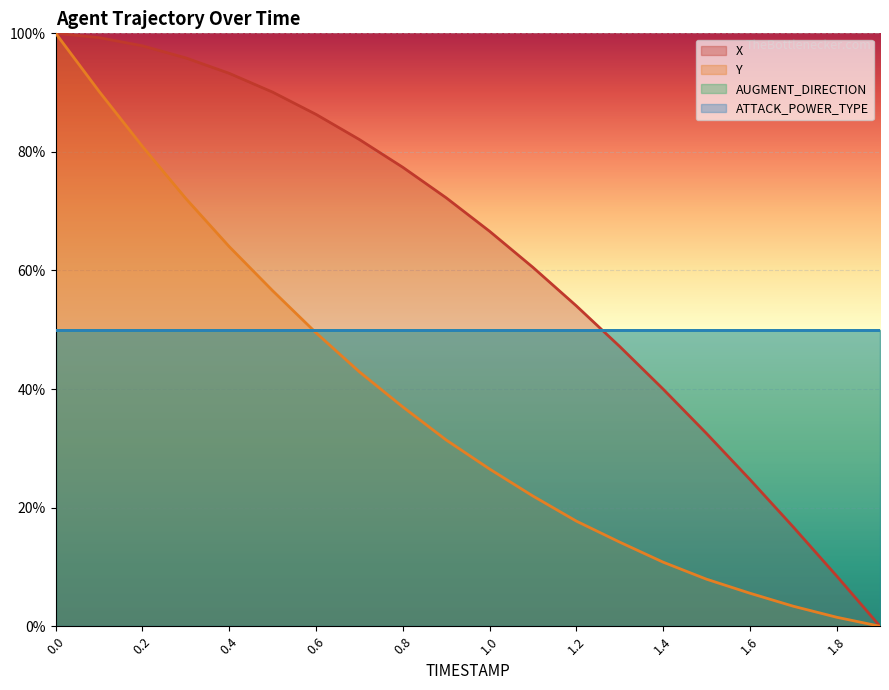

Which category has the lowest value in the X series?

1.9